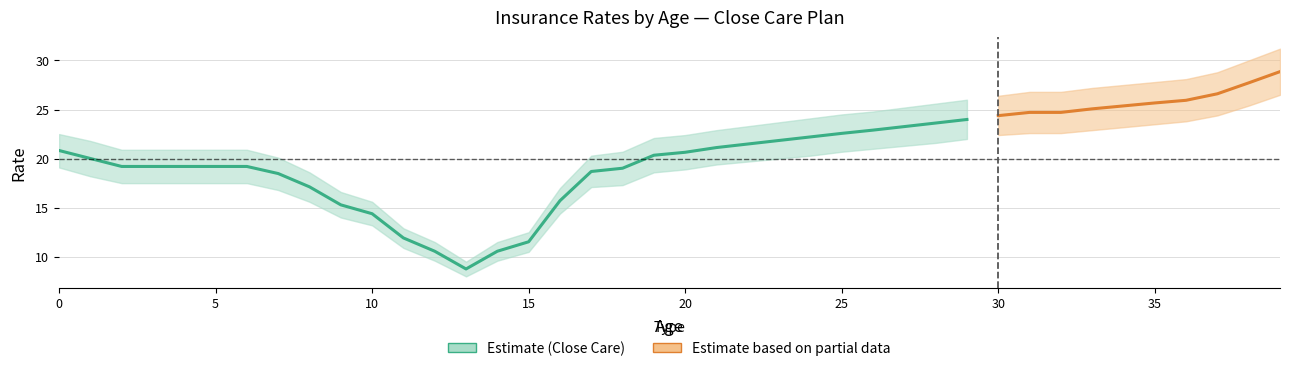

How many values in the Close Care series are below 20?

17